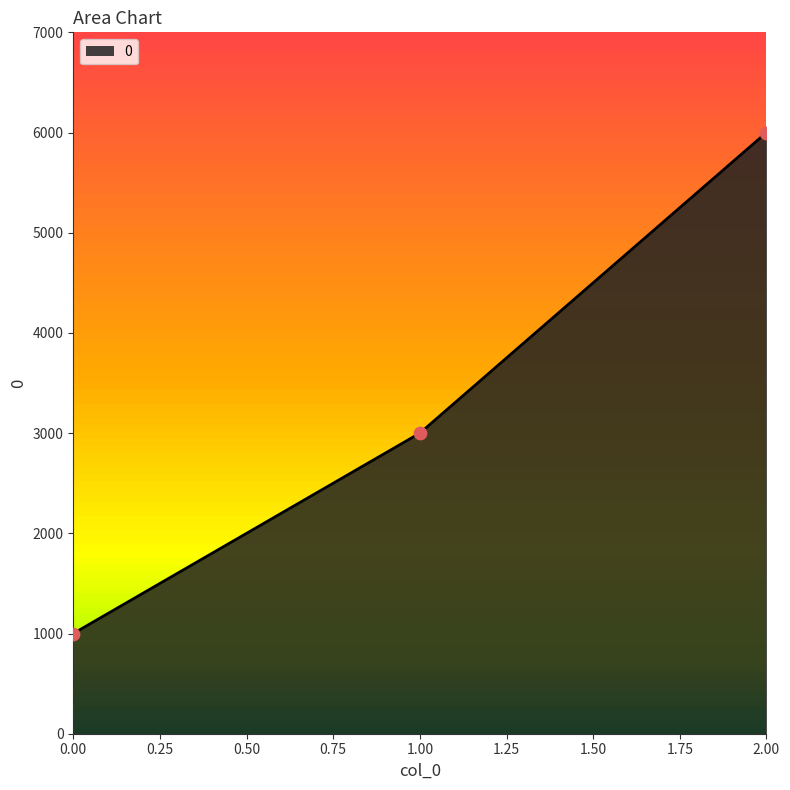

What is the change in value from 0 to 2?

+5000